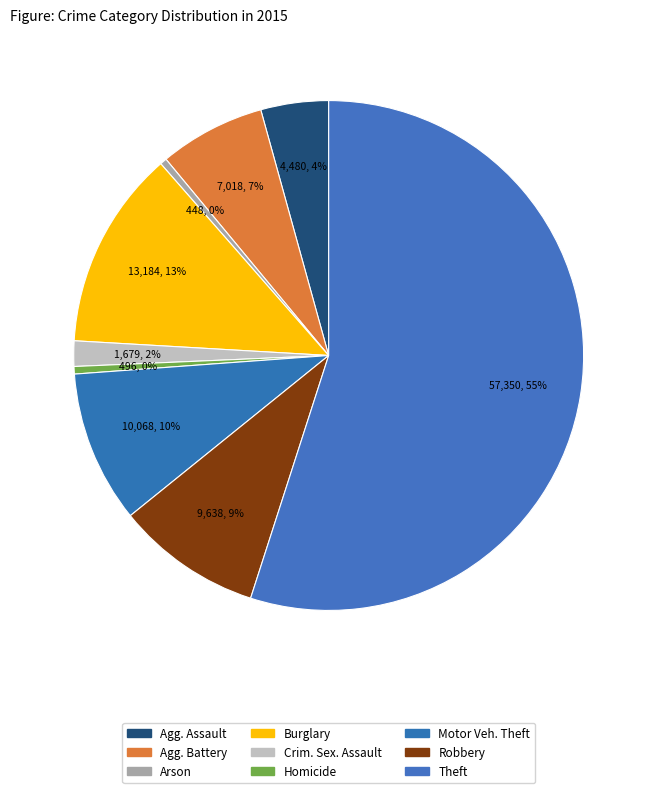

How many segments does this pie chart have?

9